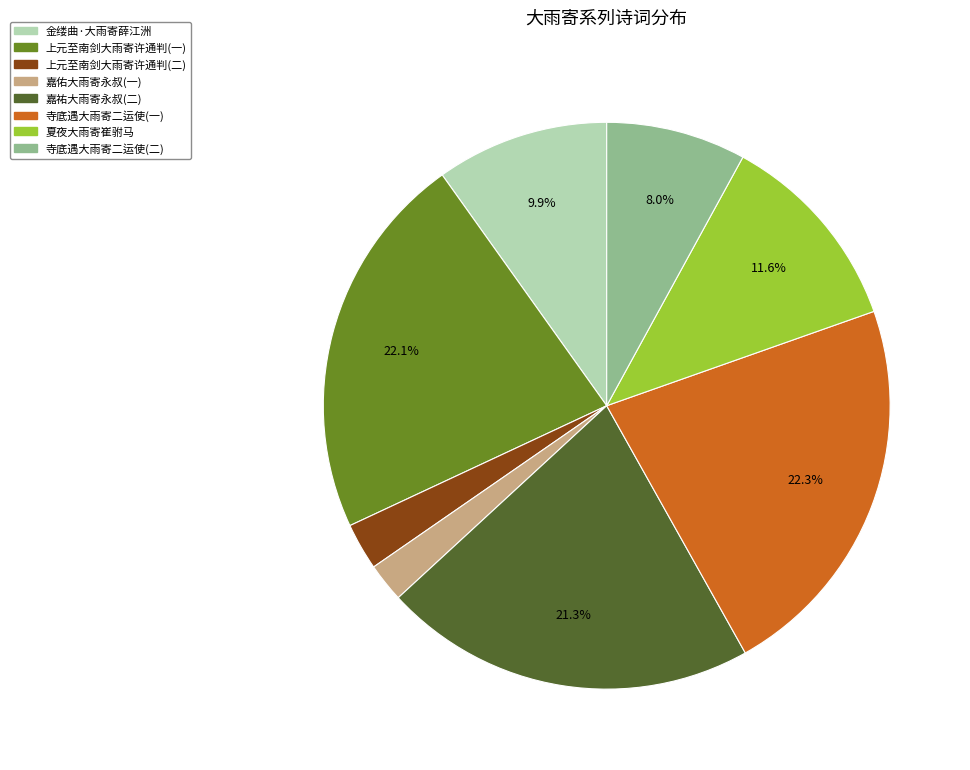

How many slices are in this pie chart?

8